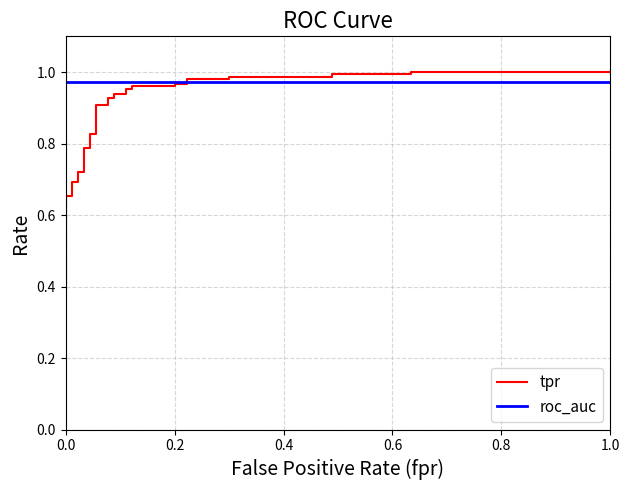

True or false: roc_auc and tpr intersect in this chart.

True